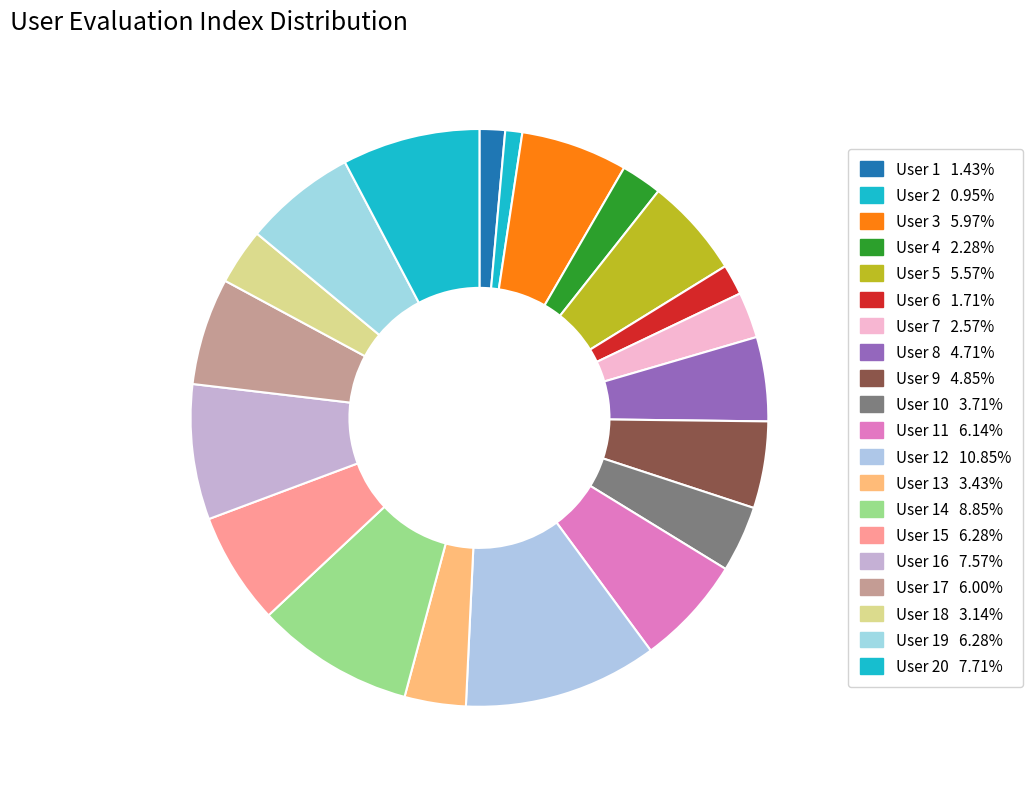

What is the smallest slice in the pie chart?

2